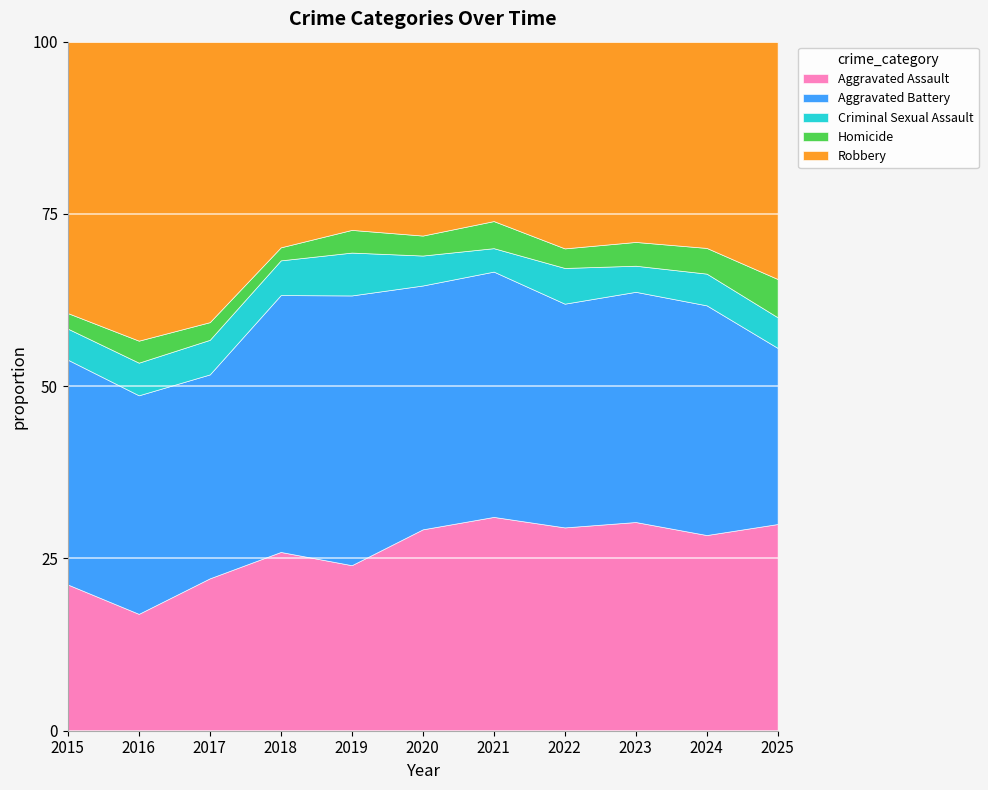

Which category has the lowest value in the Aggravated Assault series?

2016